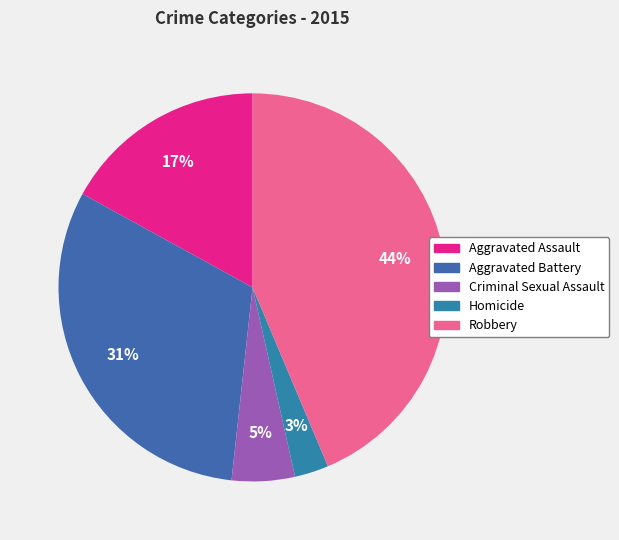

Which slice is the smallest?

Homicide